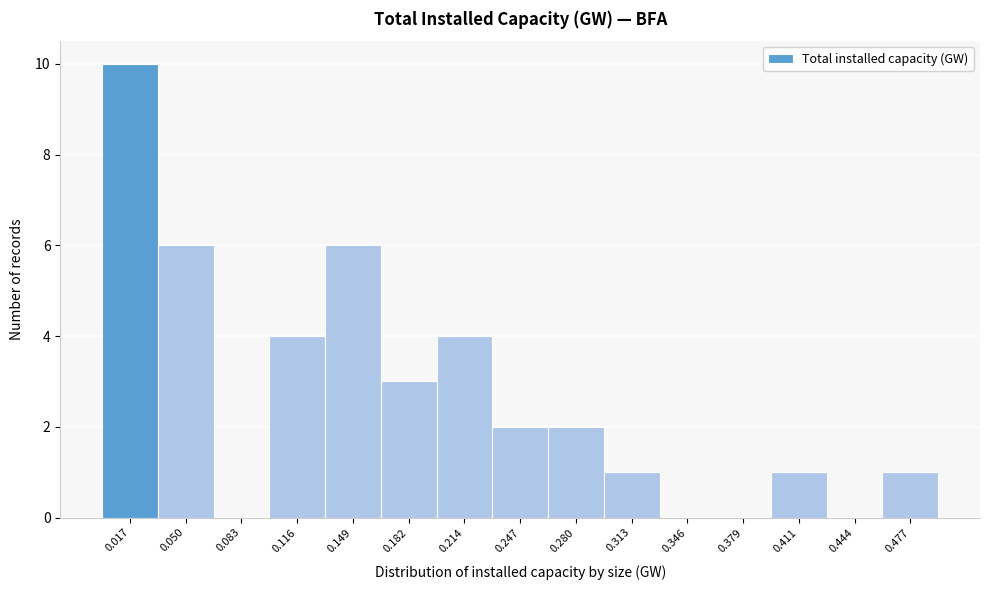

Over which range of the x-axis is the bar tallest?

0.000 to 0.035